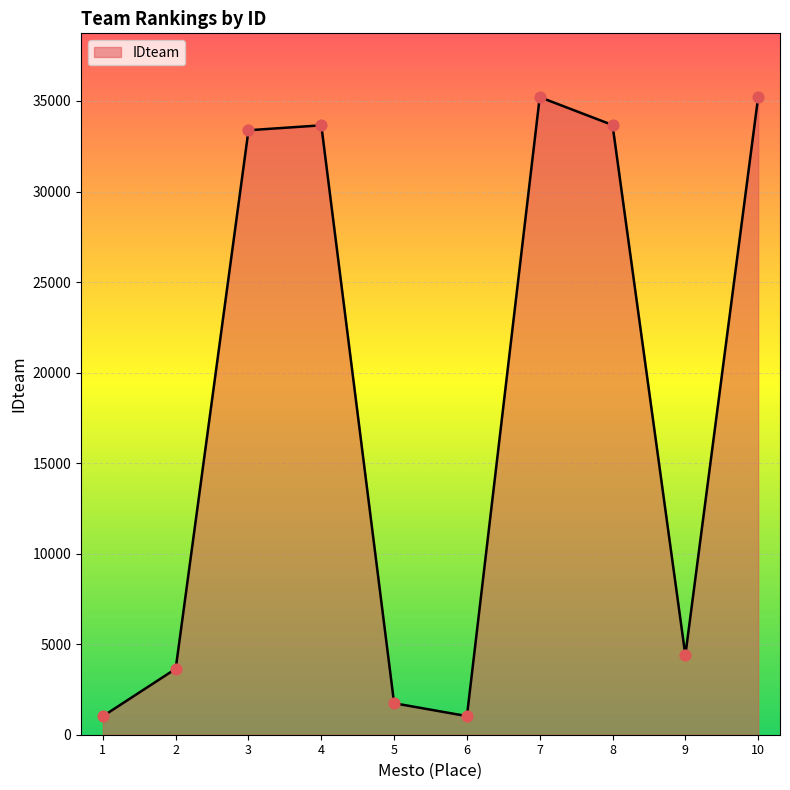

Approximately how many times larger is the value at 2 compared to 4?

0.1